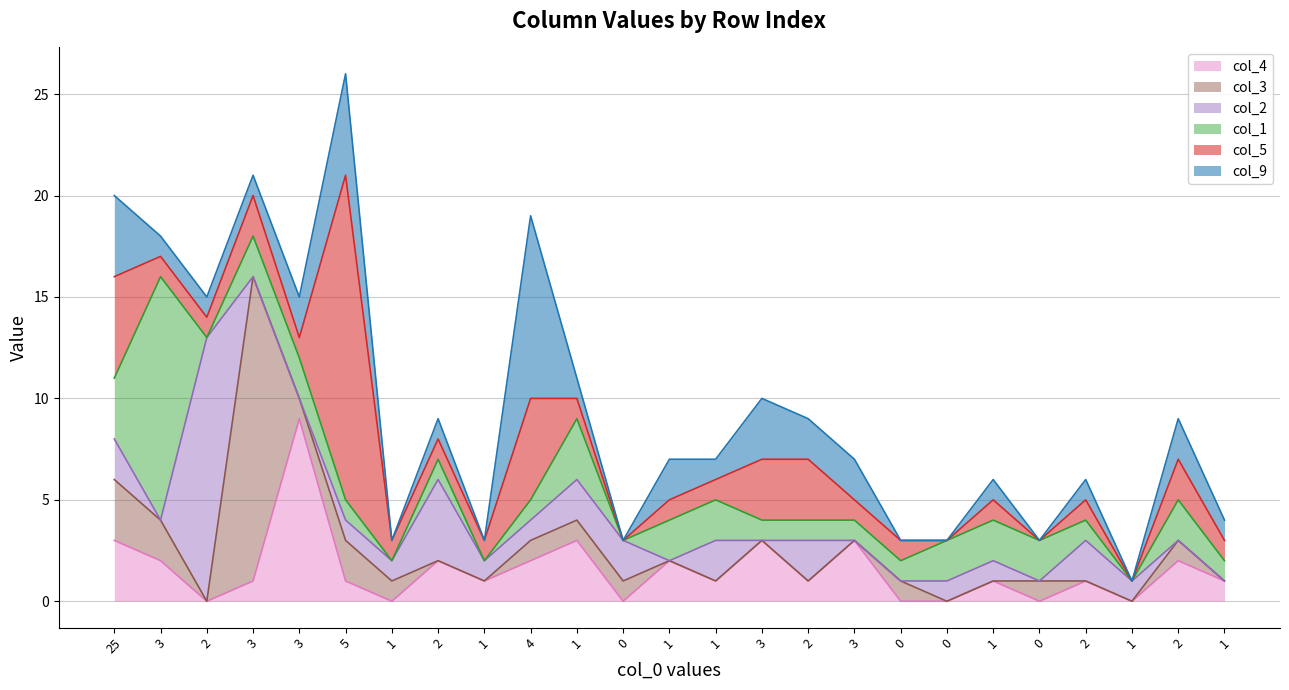

Which category has the highest value in the col_2 series?

2